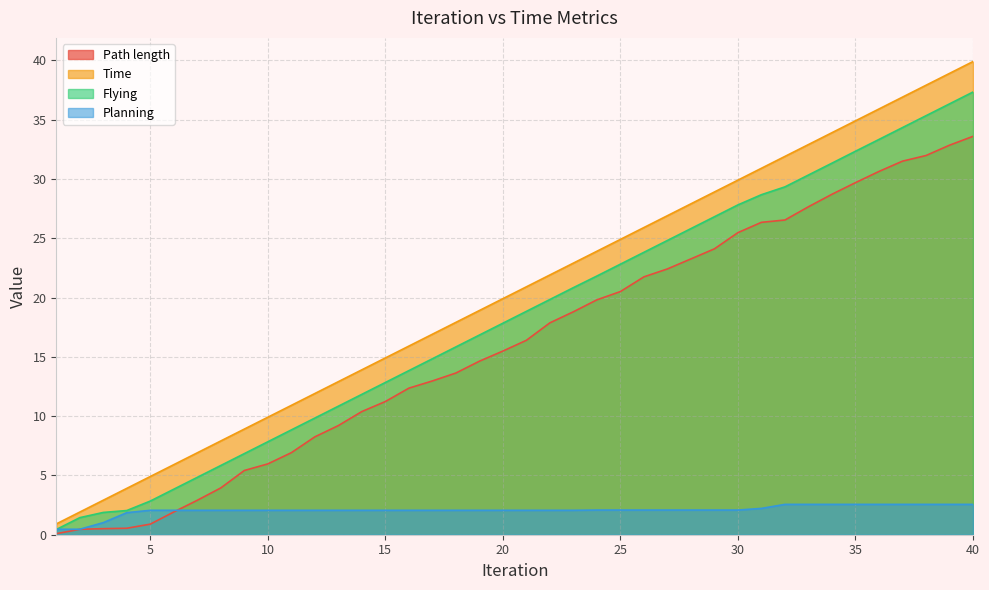

What is the value of the Flying point at the 29th from the left?

26.8